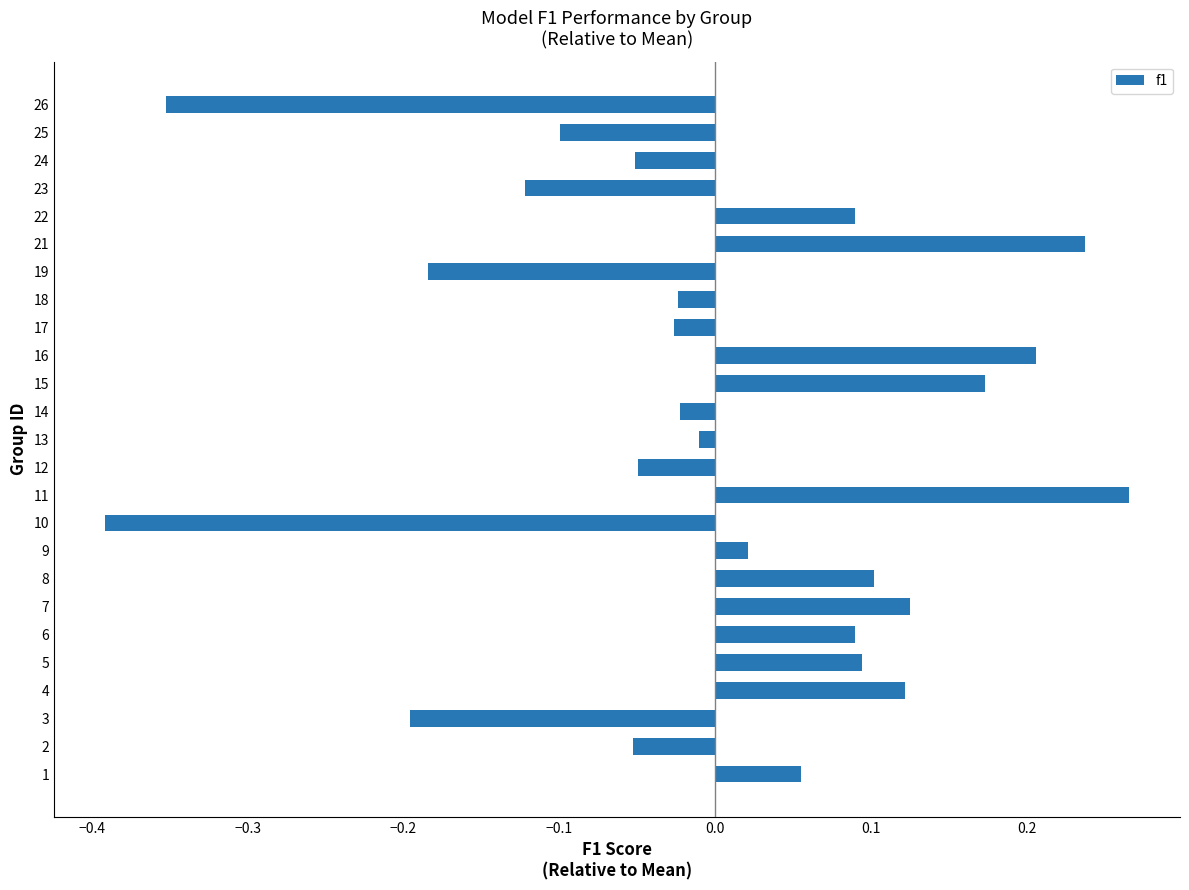

What is the difference between the second highest and second lowest values?

0.6